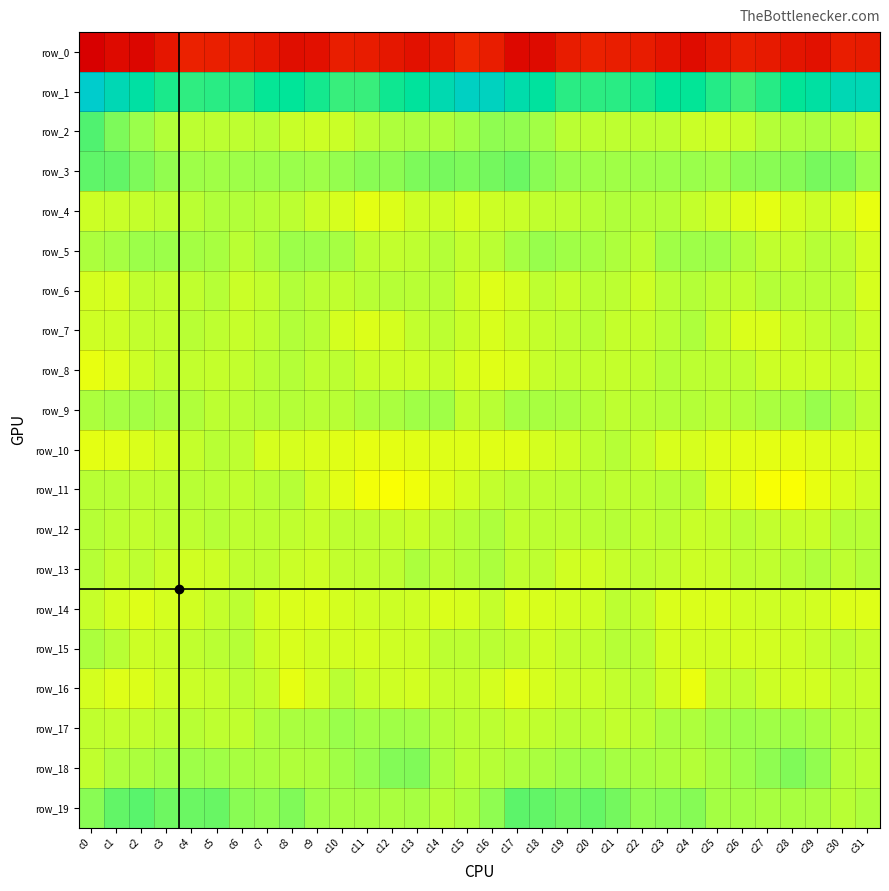

The value of row_5 at c14 is -0.8. True or false?

False